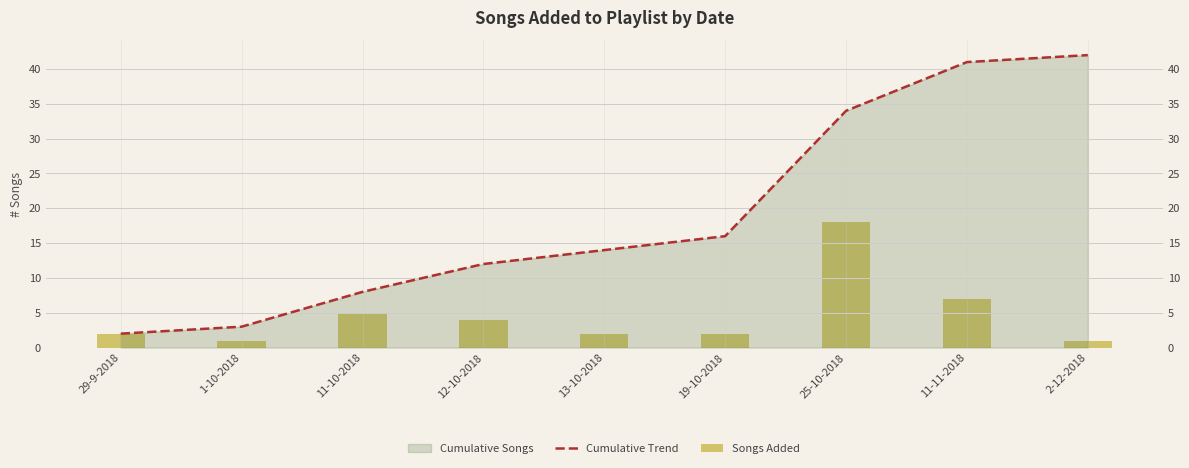

True or false: Songs Added has a value of 1 at 29-9-2018.

False